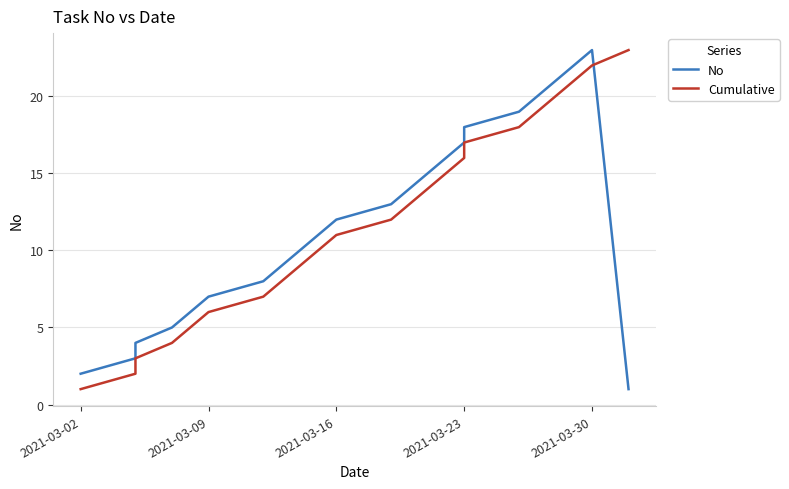

Is this an area chart (filled region under the line)?

No